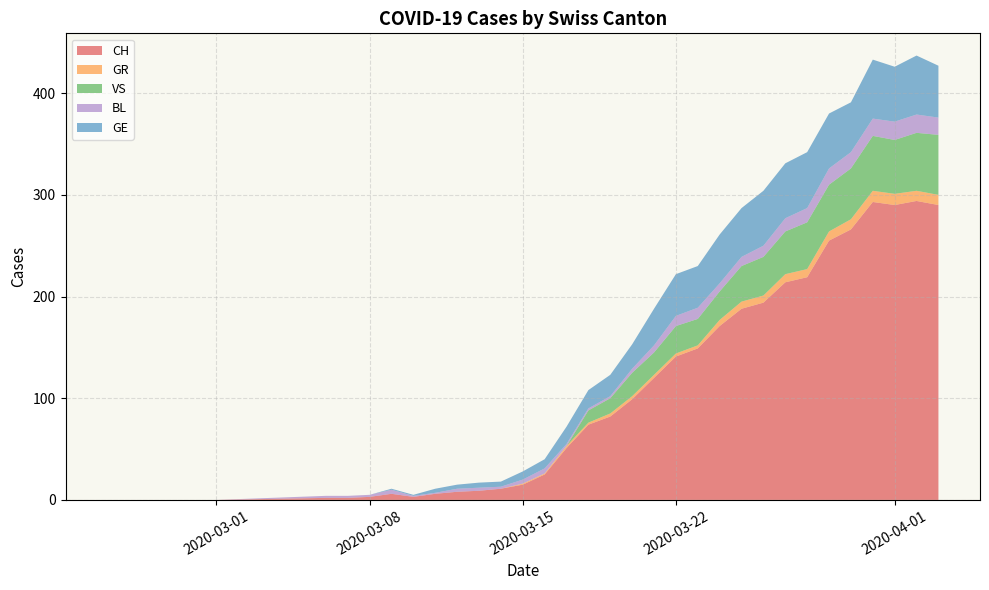

Reading left to right, list all the values displayed in this chart.

CH: 0=0	1=0	2=0	3=0	4=0	5=0	6=2	7=2	8=3	9=6	10=3	11=6	12=8	13=9	14=11	15=15	16=25	17=51	18=74	19=82	20=99	21=120	22=141	23=149	24=171	25=188	26=194	27=214	28=219	29=255	30=266	31=293	32=290	33=294	34=290
GR: 0=0	1=0	2=0	3=0	4=0	5=0	6=0	7=0	8=0	9=0	10=0	11=0	12=0	13=0	14=0	15=1	16=1	17=2	18=2	19=3	20=3	21=3	22=3	23=3	24=6	25=7	26=7	27=8	28=8	29=9	30=10	31=11	32=11	33=10	34=10
VS: 0=0	1=0	2=0	3=0	4=0	5=0	6=0	7=0	8=0	9=0	10=0	11=0	12=0	13=0	14=0	15=0	16=0	17=0	18=12	19=15	20=23	21=22	22=27	23=26	24=28	25=35	26=38	27=42	28=46	29=46	30=50	31=54	32=53	33=57	34=59
BL: 0=0	1=0	2=0	3=0	4=0	5=0	6=2	7=2	8=2	9=4	10=1	11=1	12=3	13=3	14=2	15=4	16=5	17=2	18=2	19=2	20=4	21=7	22=10	23=11	24=8	25=9	26=11	27=13	28=14	29=16	30=16	31=17	32=18	33=18	34=17
GE: 0=0	1=0	2=0	3=0	4=0	5=0	6=0	7=0	8=0	9=1	10=1	11=4	12=4	13=5	14=5	15=8	16=9	17=17	18=18	19=21	20=24	21=36	22=41	23=41	24=48	25=48	26=54	27=54	28=55	29=54	30=49	31=58	32=54	33=58	34=51